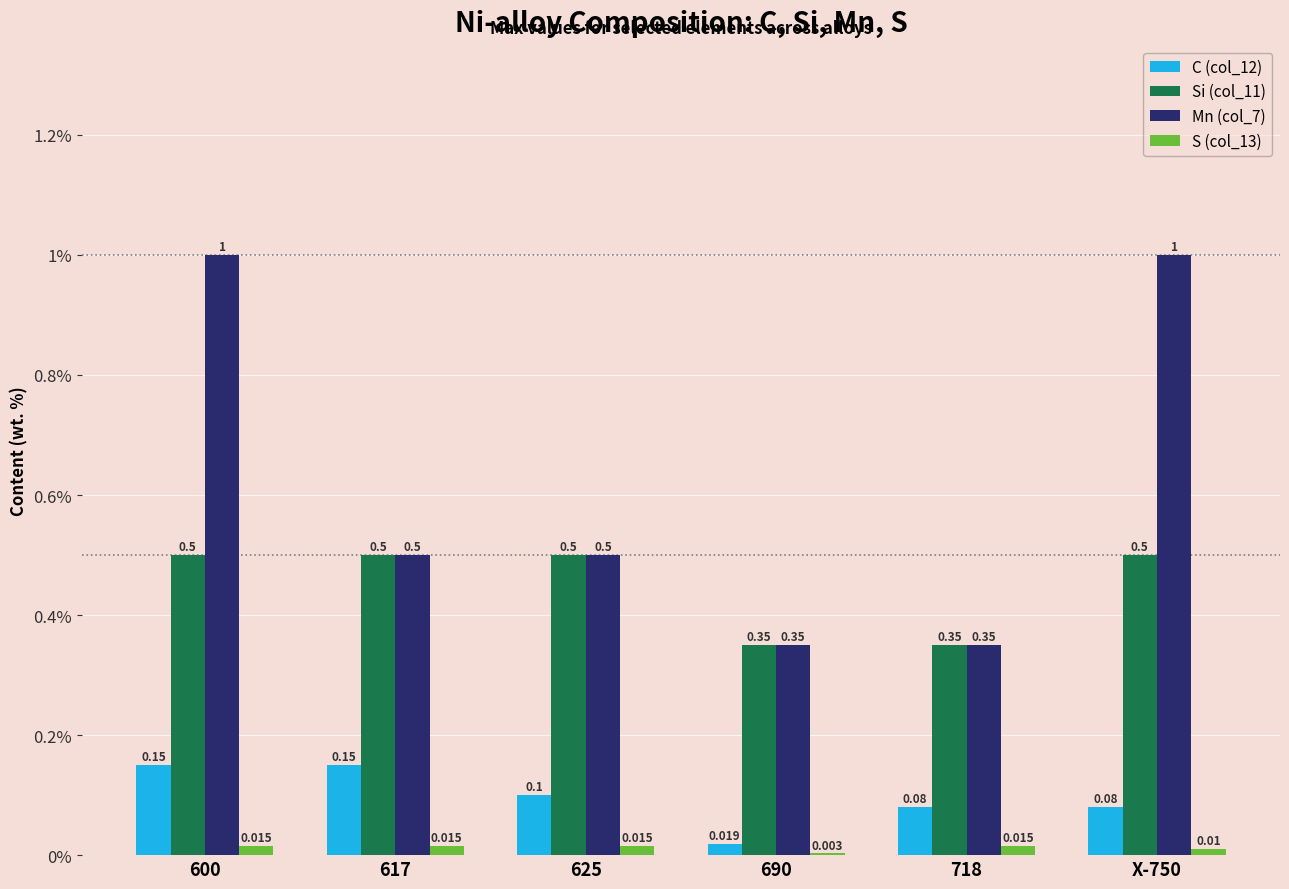

Is the value of S (col_13) at X-750 greater than the value of Si (col_11) at 617?

No